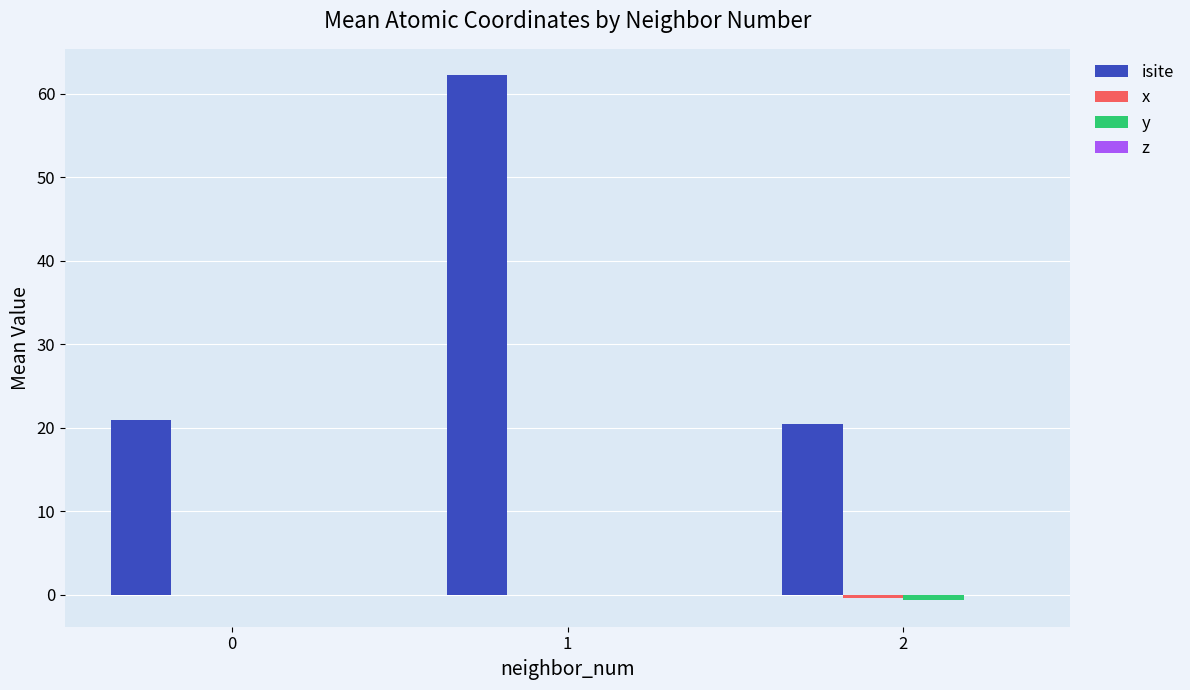

Which series has the largest total across all categories?

isite